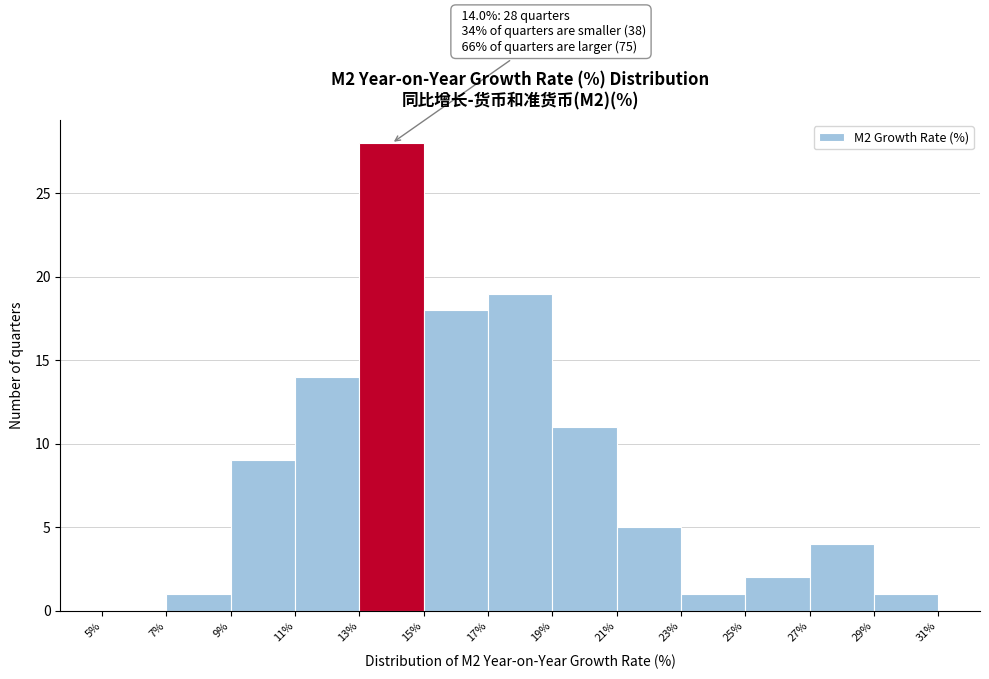

Over which range of the x-axis is the bar tallest?

13% to 15%